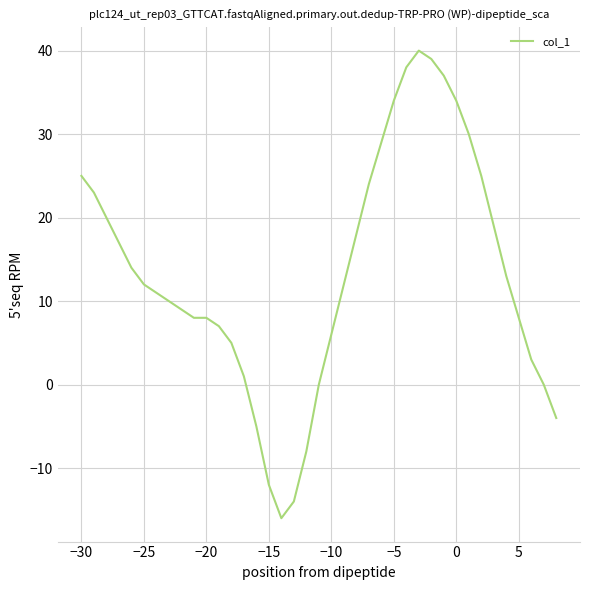

Does the chart have visible grid lines?

Yes